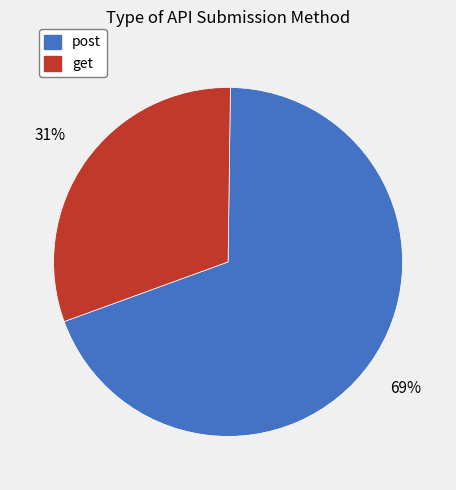

To the nearest percent, what is the difference between the get and post slice percentages?

38%